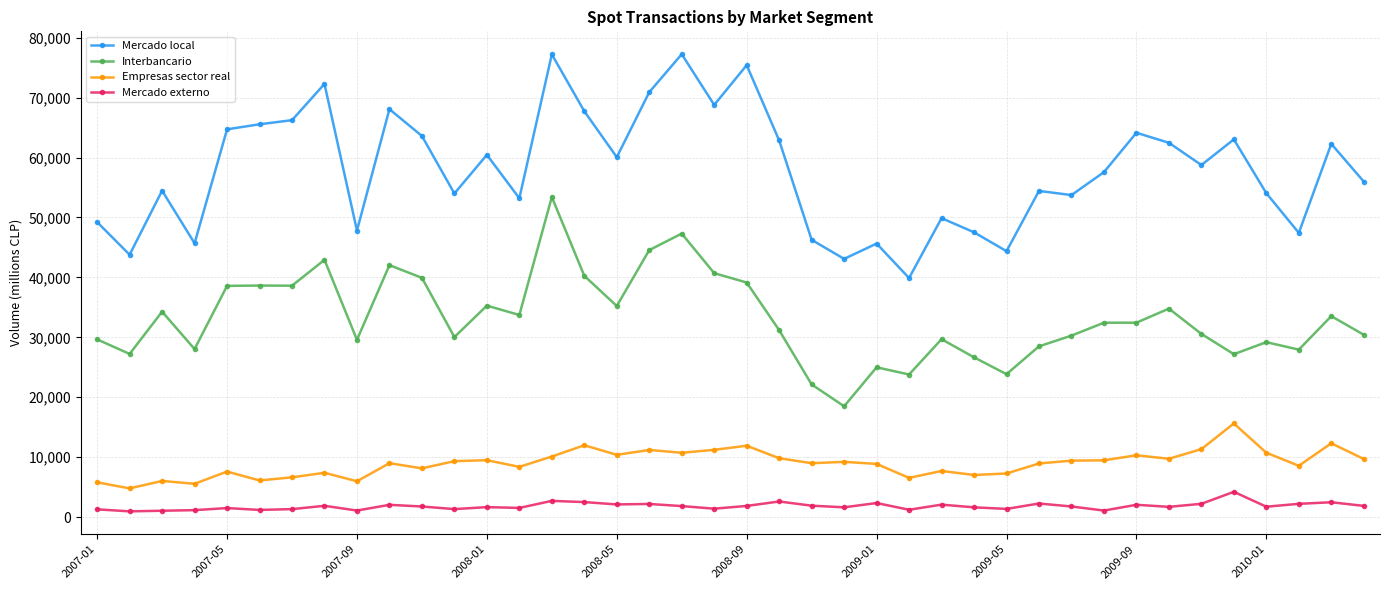

Which series has the largest total across all categories?

Mercado local